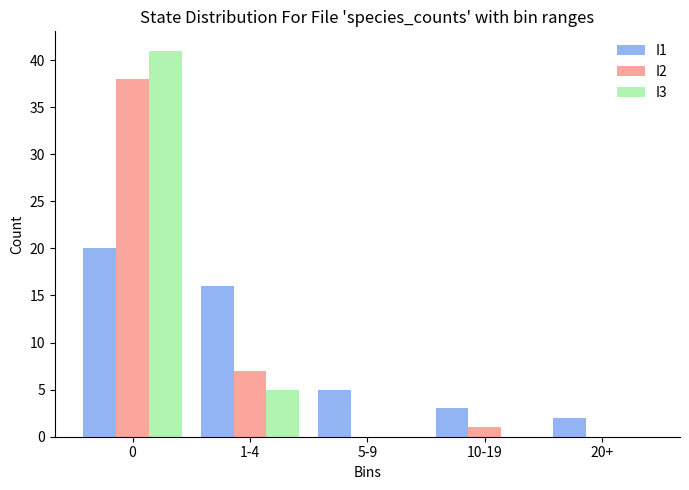

Reading right to left, list all the values displayed in this chart.

I1: 20+=2	10-19=3	5-9=5	1-4=16	0=20
I2: 20+=0	10-19=1	5-9=0	1-4=7	0=38
I3: 20+=0	10-19=0	5-9=0	1-4=5	0=41